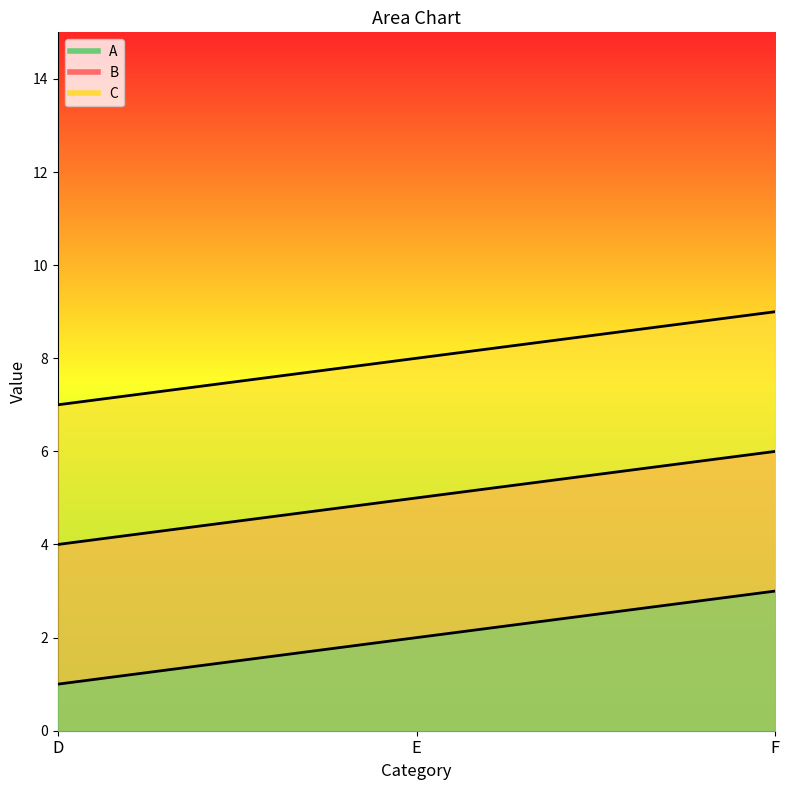

What is the lowest value of the C series?

7